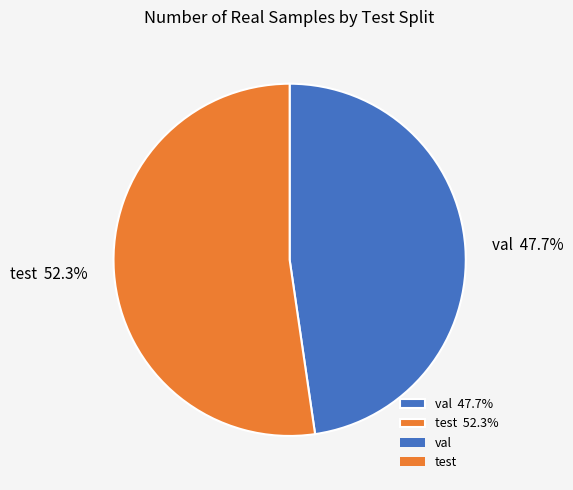

What is the smallest slice in the pie chart?

val